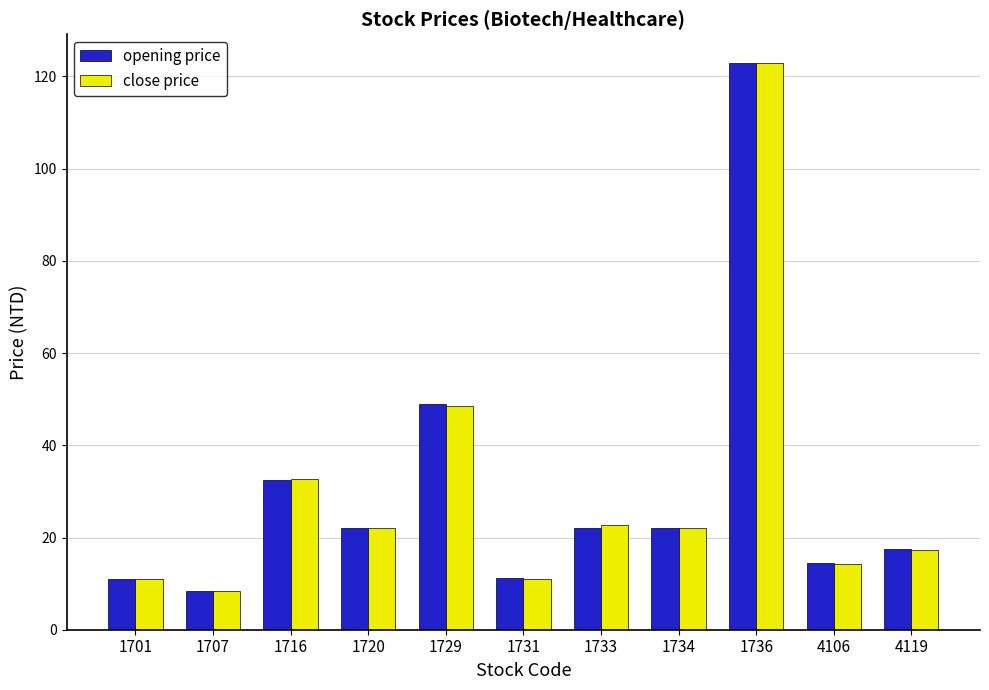

Where is opening price nearest to the value 65?

1729